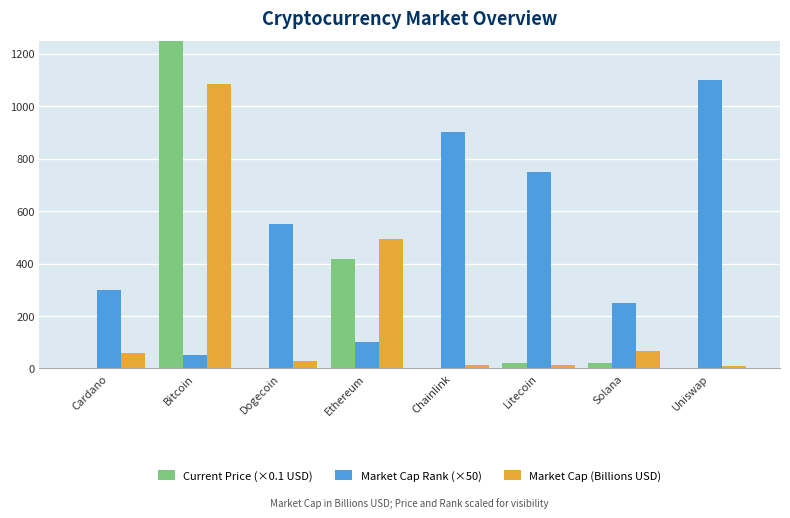

Between Bitcoin and Ethereum, which is larger?

Bitcoin